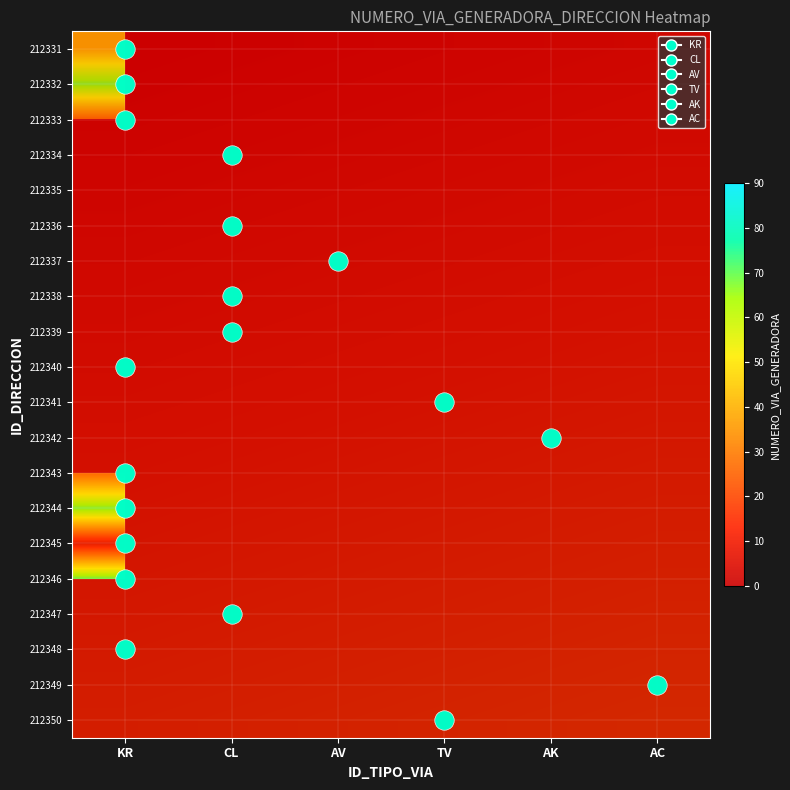

At which category does the chart reach its minimum across all series?

CL